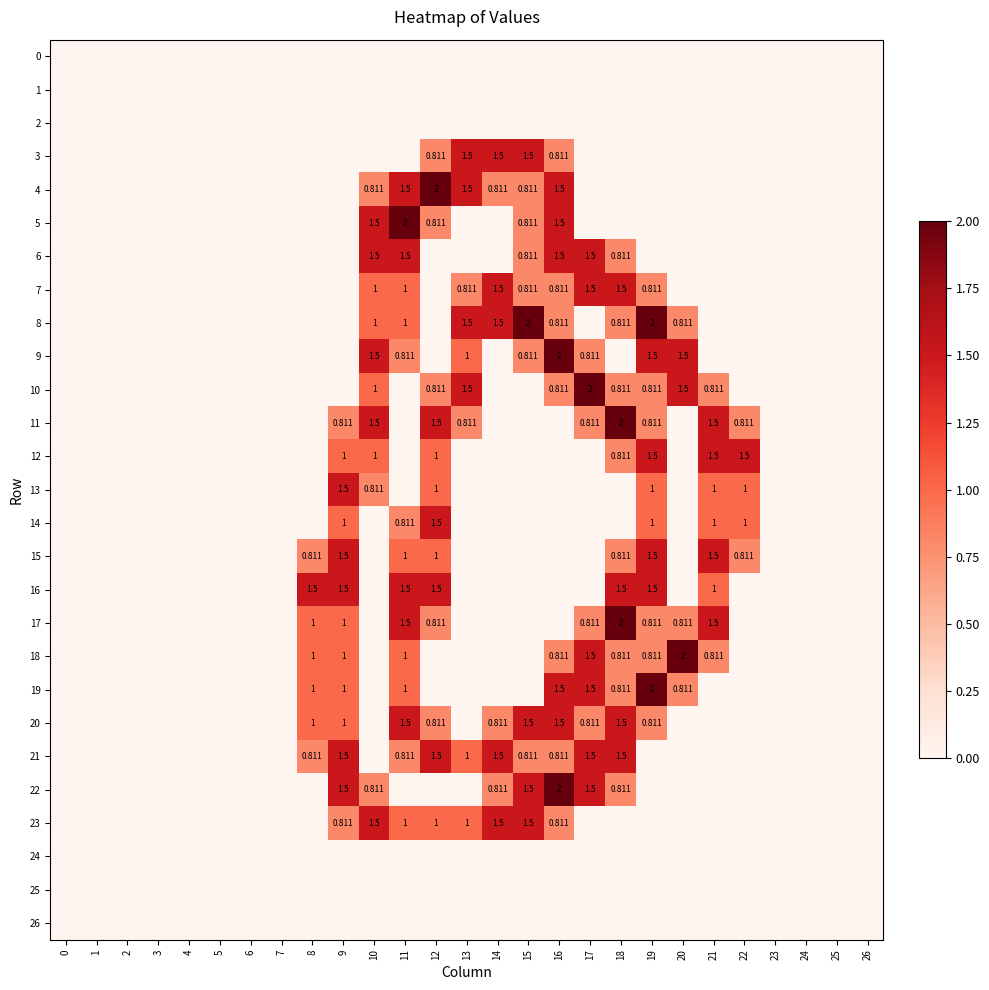

What is the sum of all 4 values?

8.9